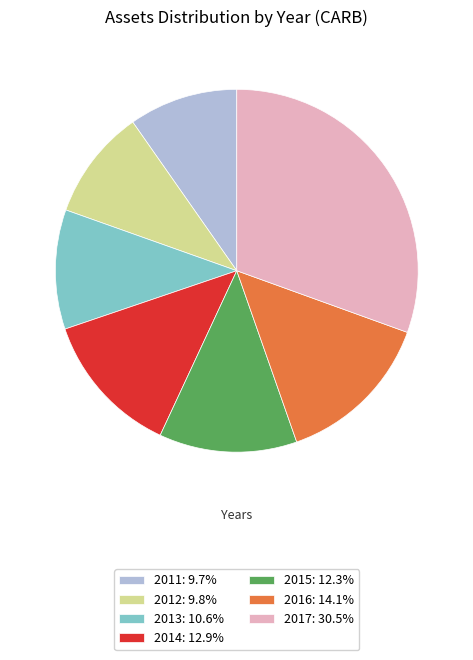

Do 2012: 9.8% and 2016: 14.1% together represent more than half of the pie?

No